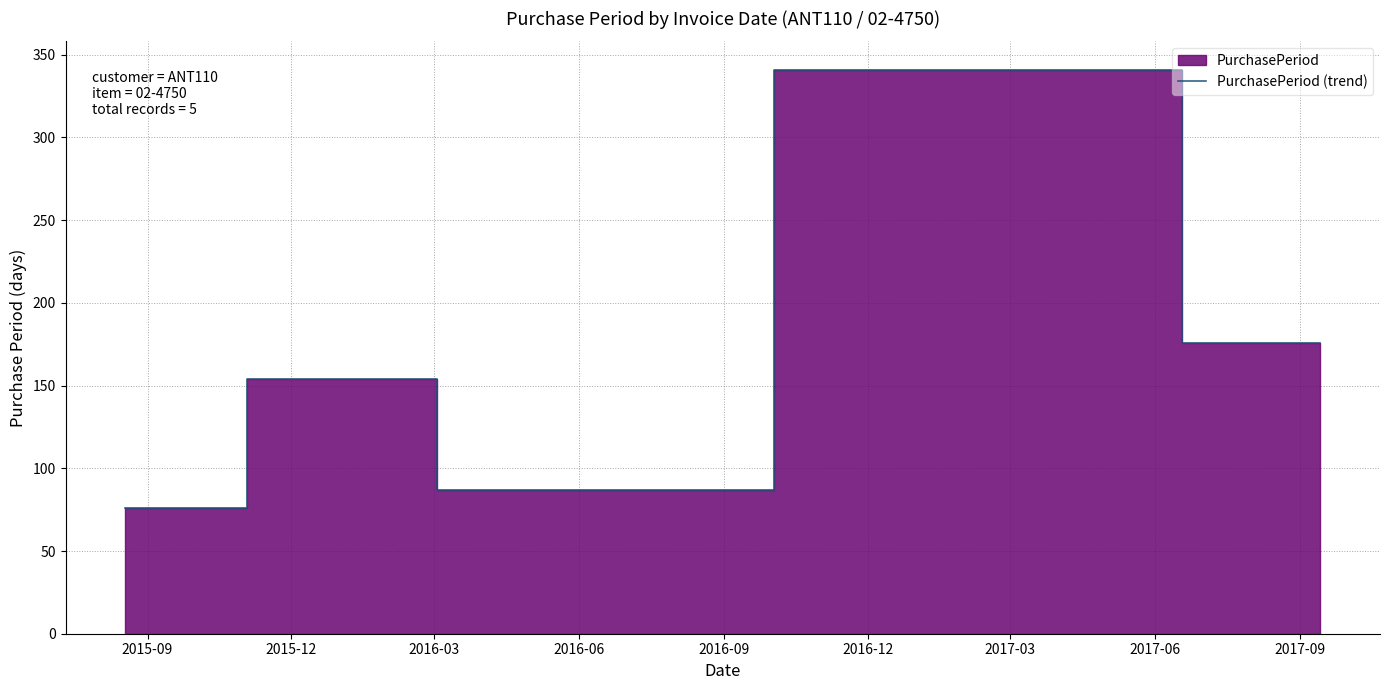

What is the lowest value of the PurchasePeriod (trend) series?

76